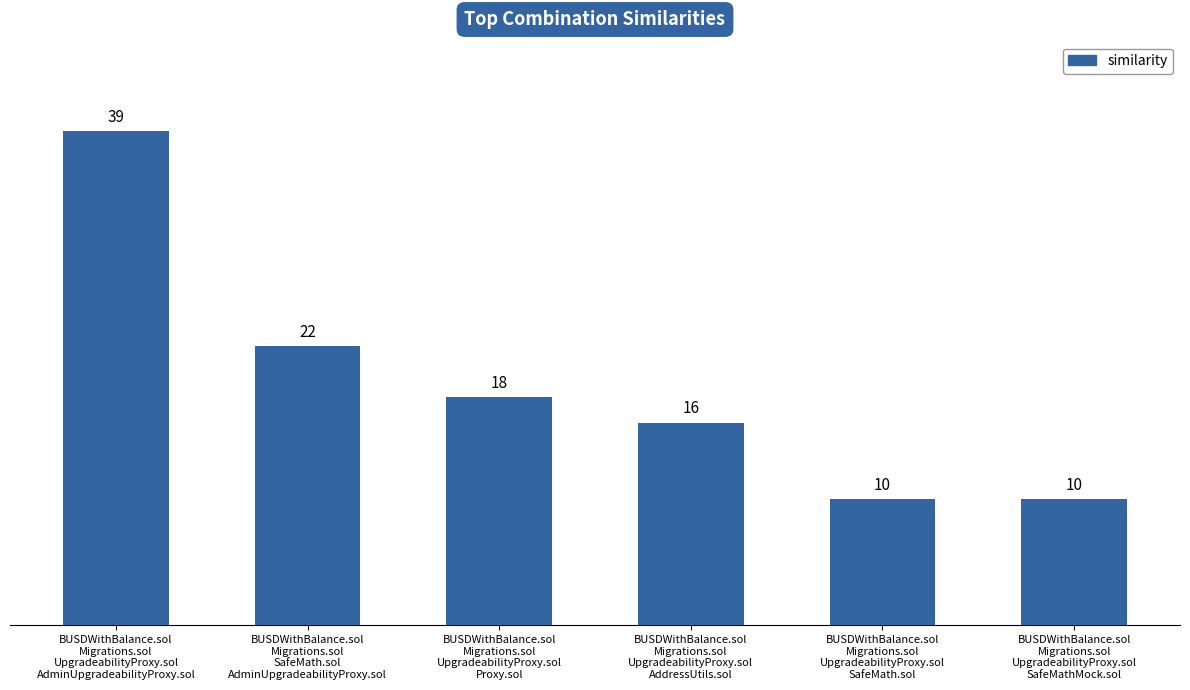

What is the difference between the second highest and second lowest values?

12